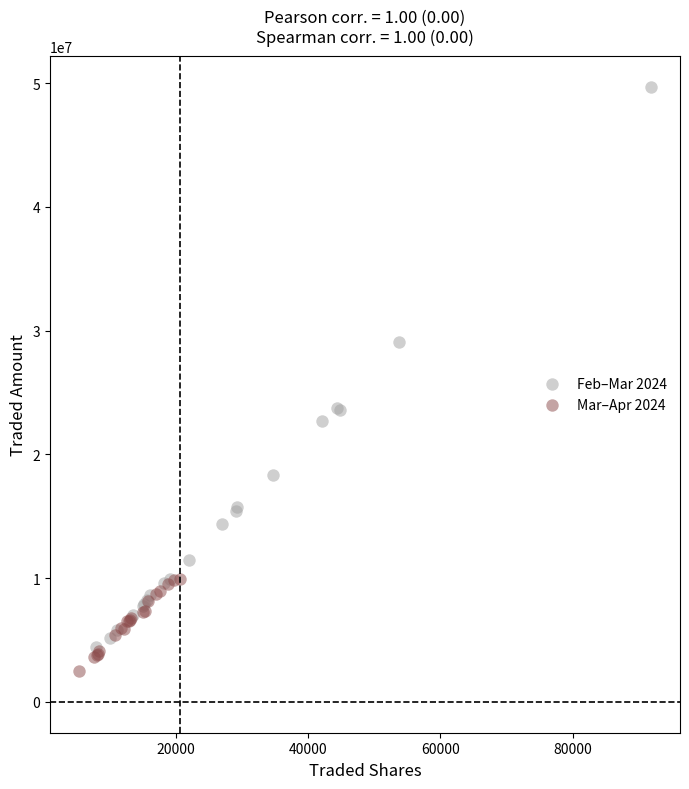

Which series reaches the maximum Y coordinate?

Feb–Mar 2024